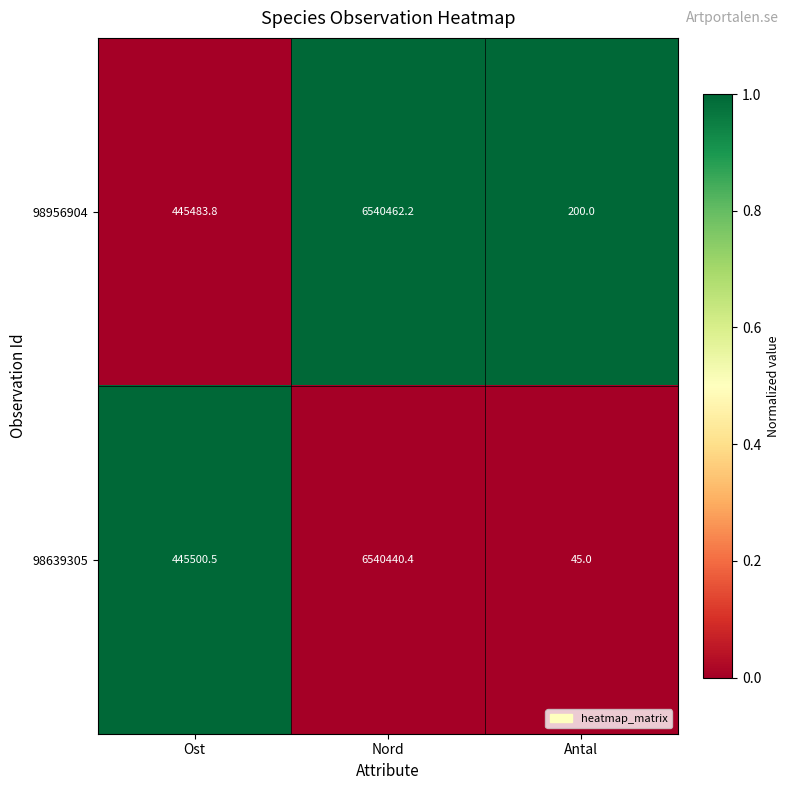

The value of 98956904 at Antal is 200.0. True or false?

True